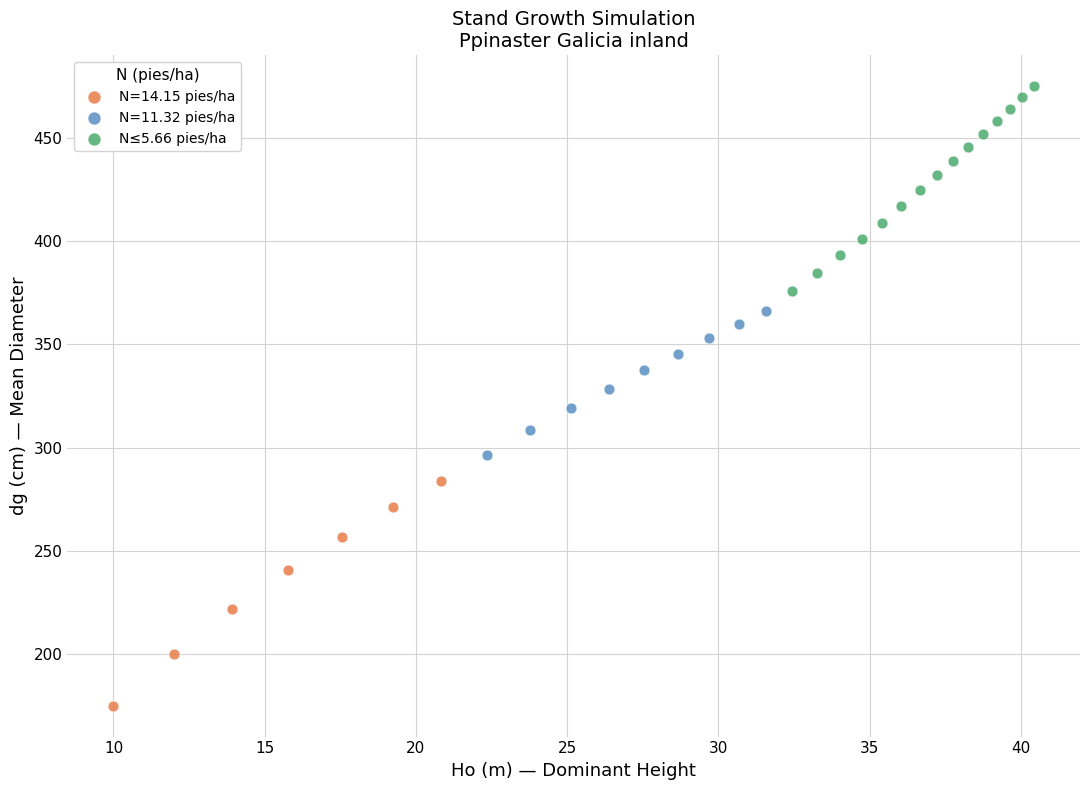

Which series reaches the maximum Y coordinate?

N≤5.66 pies/ha